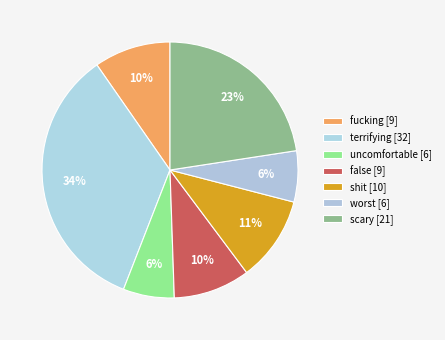

Count the number of slices in the pie.

7